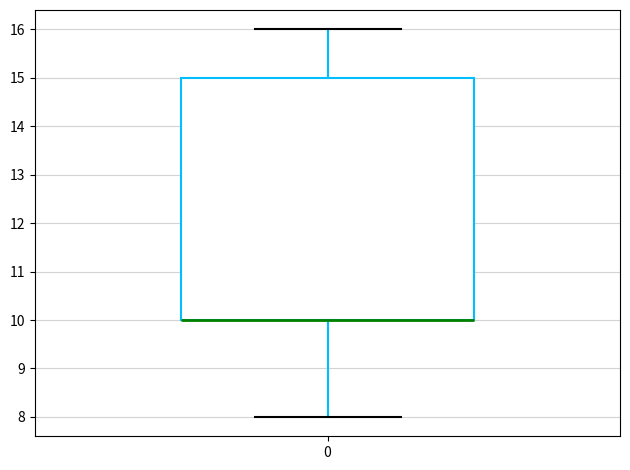

Read this box plot against the y-axis: the position of the median line, the range covered by the box, and the ends of both whiskers. The values are not printed on the chart, so give them approximately, as read against the axis.

median 10 (drawn on the box's lower edge), box 10 to 15, whiskers 8 to 16